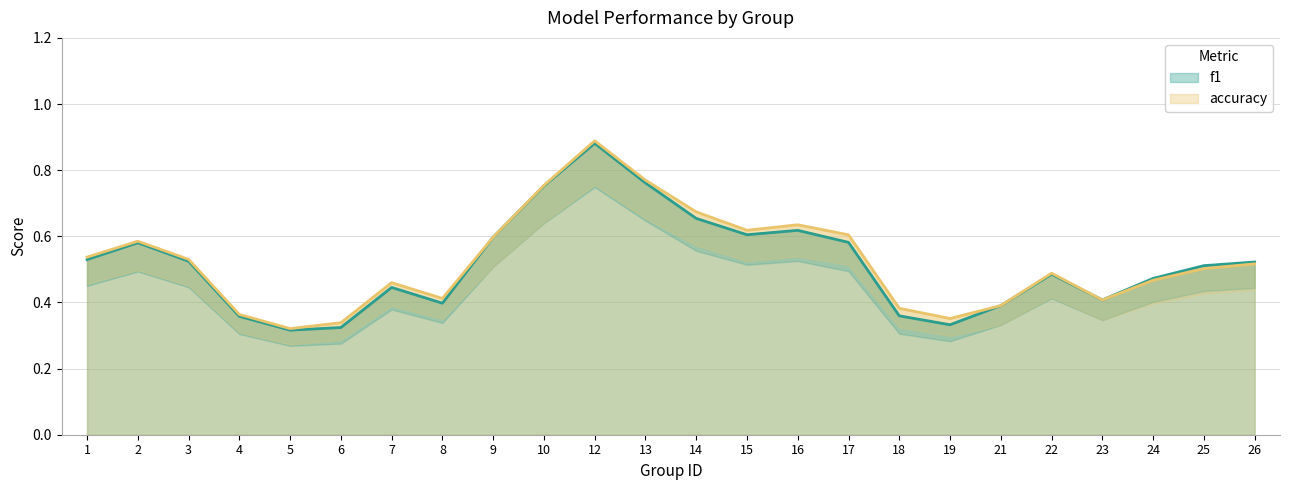

Where is f1 nearest to the value 0?

5